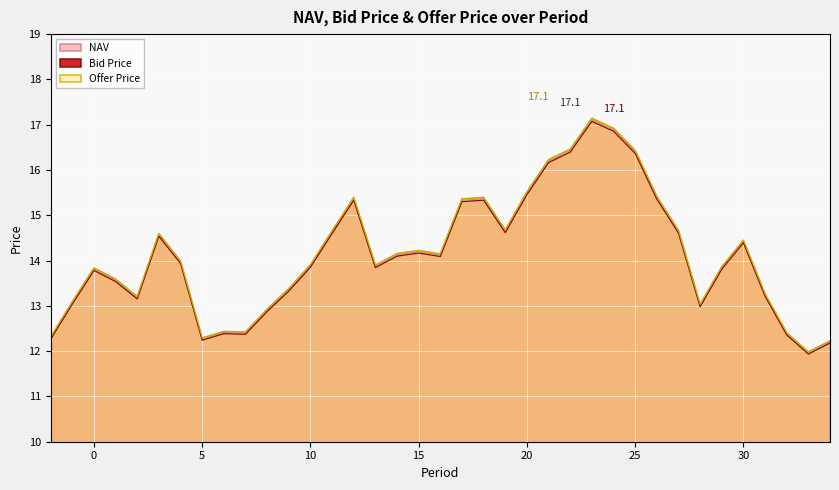

True or false: NAV has more than 1 interior local peaks.

True